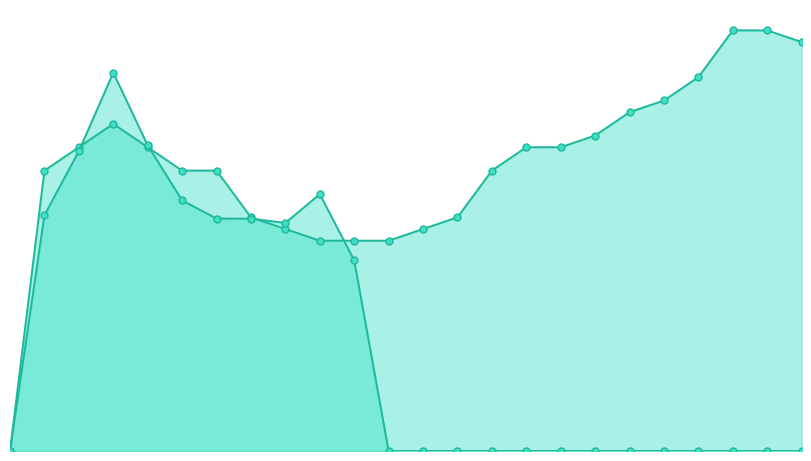

How many values in the GANANCIA REAL series exceed 0?

10